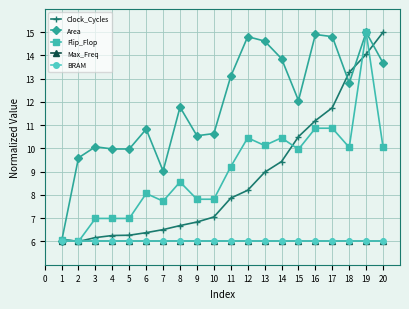

Reading left to right, list all the values displayed in this chart.

Clock_Cycles: 1=6.1	2=6.0	3=6.2	4=6.3	5=6.3	6=6.4	7=6.5	8=6.7	9=6.8	10=7.1	11=7.9	12=8.2	13=9.0	14=9.4	15=10.5	16=11.2	17=11.8	18=13.3	19=14.1	20=15.0
Area: 1=6.0	2=9.6	3=10.1	4=10.0	5=10.0	6=10.8	7=9.0	8=11.8	9=10.5	10=10.6	11=13.1	12=14.8	13=14.6	14=13.9	15=12.1	16=14.9	17=14.8	18=12.8	19=15.0	20=13.7
Flip_Flop: 1=6.1	2=6.0	3=7.0	4=7.0	5=7.0	6=8.1	7=7.7	8=8.6	9=7.8	10=7.8	11=9.2	12=10.5	13=10.1	14=10.5	15=10.0	16=10.9	17=10.9	18=10.0	19=15.0	20=10.0
Max_Freq: 1=6.0	2=6.0	3=6.0	4=6.0	5=6.0	6=6.0	7=6.0	8=6.0	9=6.0	10=6.0	11=6.0	12=6.0	13=6.0	14=6.0	15=6.0	16=6.0	17=6.0	18=6.0	19=6.0	20=6.0
BRAM: 1=6.0	2=6.0	3=6.0	4=6.0	5=6.0	6=6.0	7=6.0	8=6.0	9=6.0	10=6.0	11=6.0	12=6.0	13=6.0	14=6.0	15=6.0	16=6.0	17=6.0	18=6.0	19=6.0	20=6.0